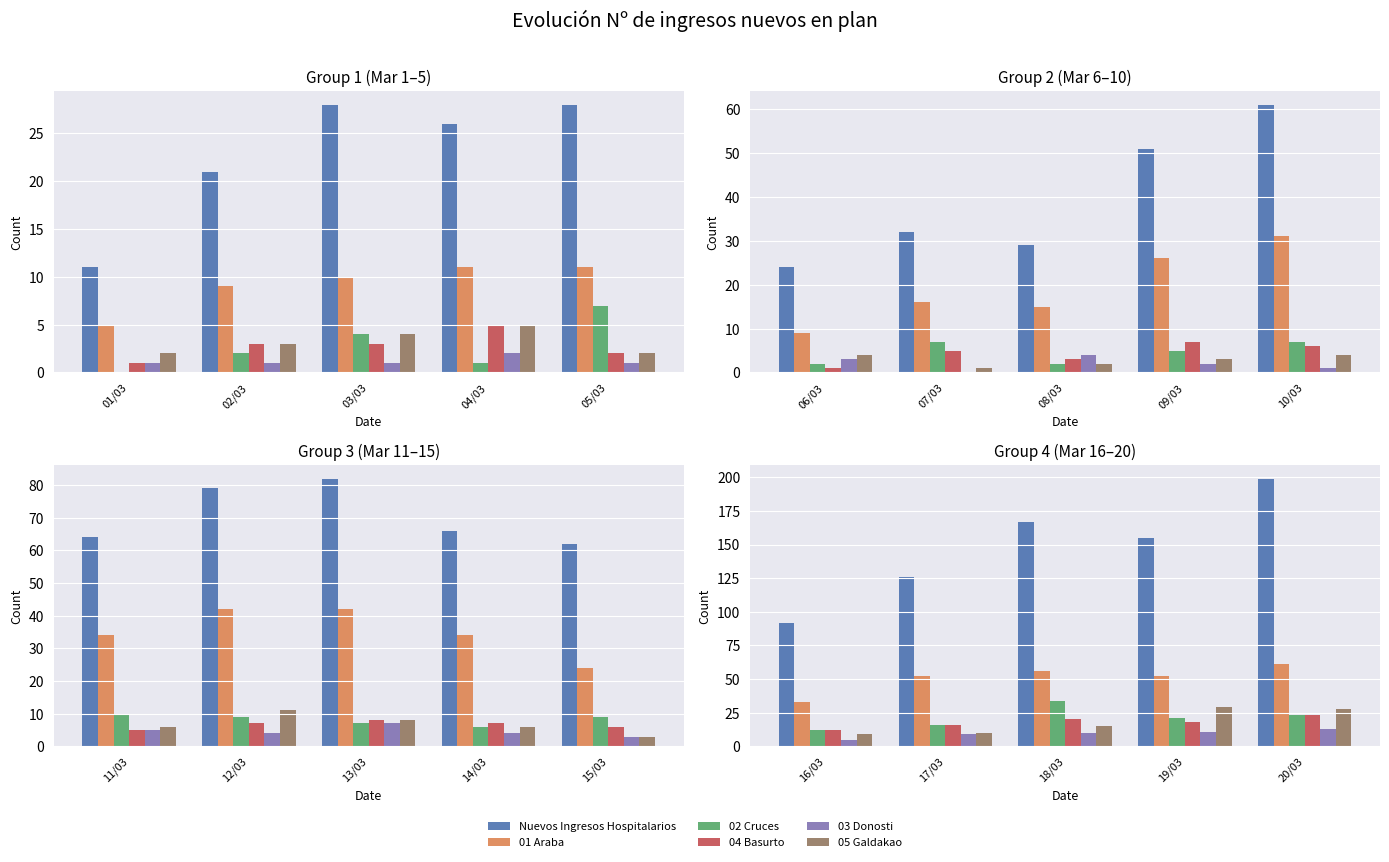

Which has a higher value, 17/03 or 18/03?

18/03